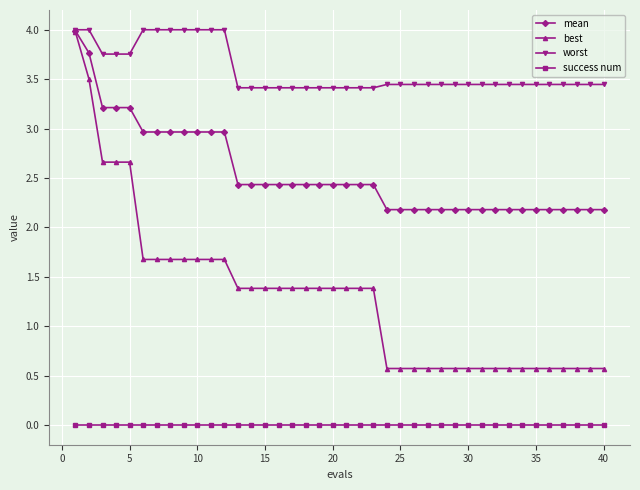

Rank the series by their average value, from highest to lowest.

worst, mean, best, success num